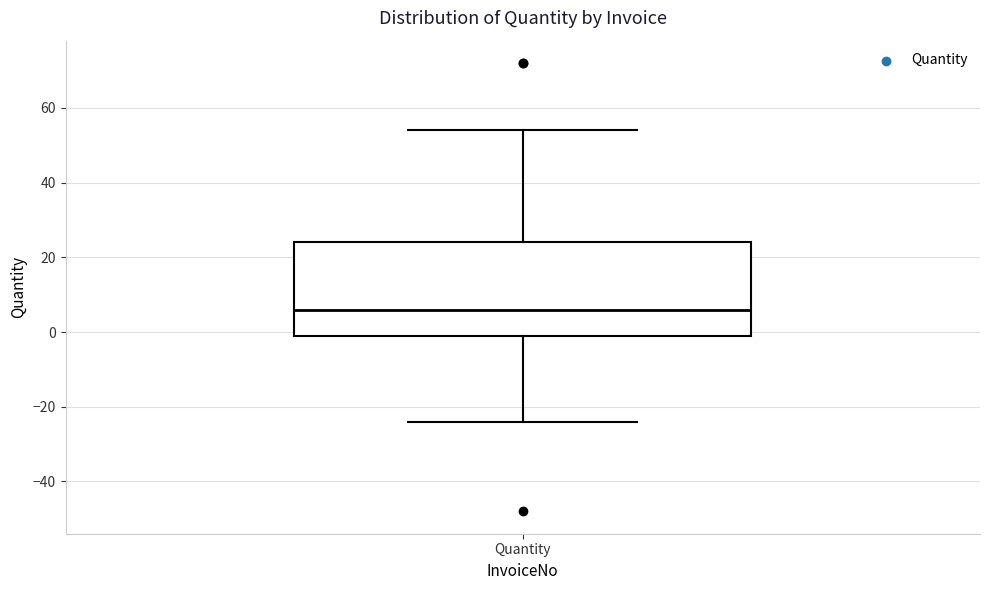

Where is the lower edge of the box for Quantity on the y-axis? The values are not printed on the chart, so give them approximately, as read against the axis.

0